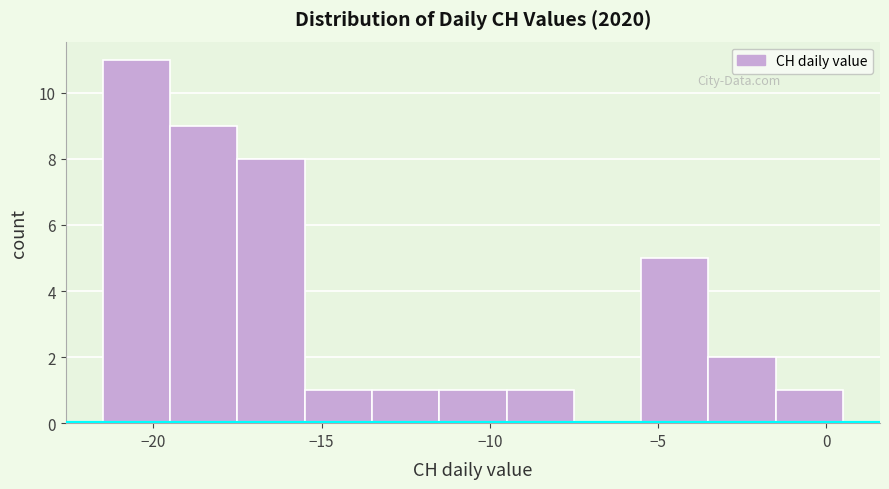

Which range on the x-axis has the tallest bar?

-21.5 to -19.5